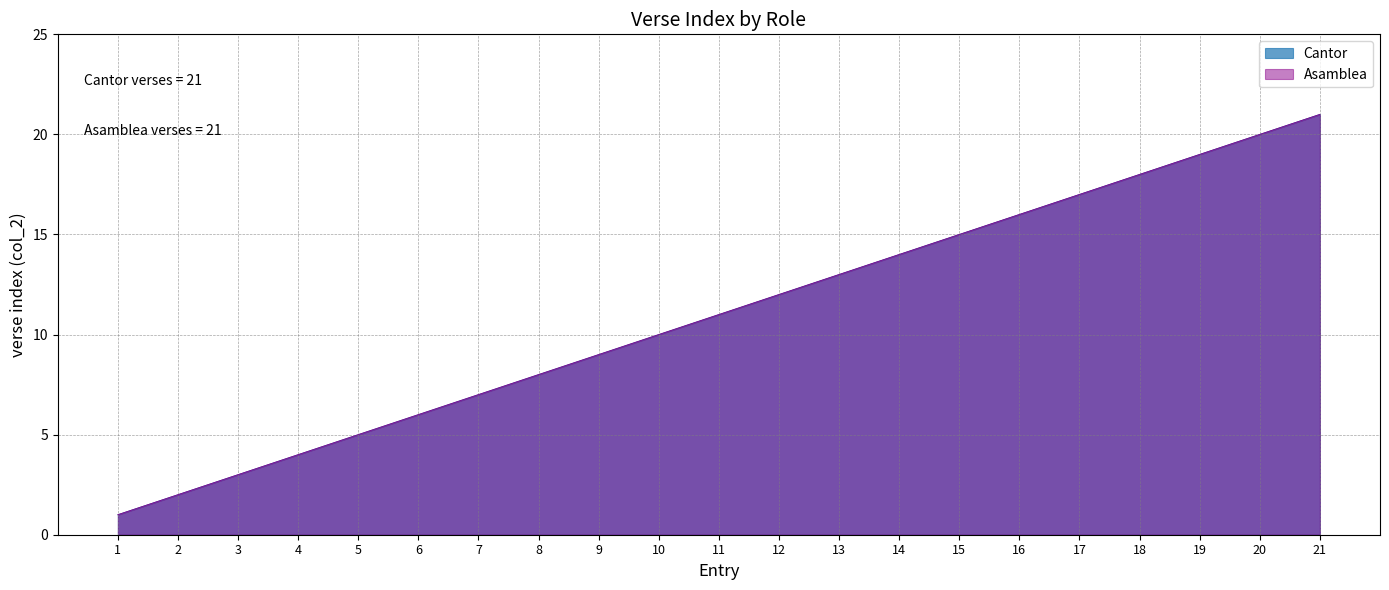

True or false: Cantor has more than 1 interior local peaks.

False